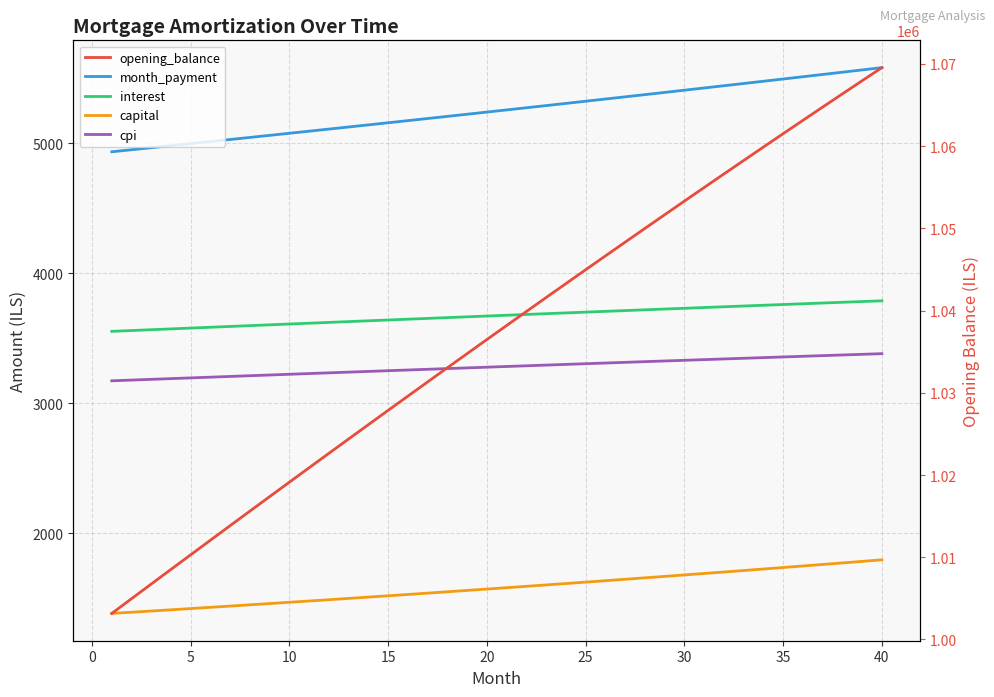

Where is opening_balance nearest to the value 1036357?

20